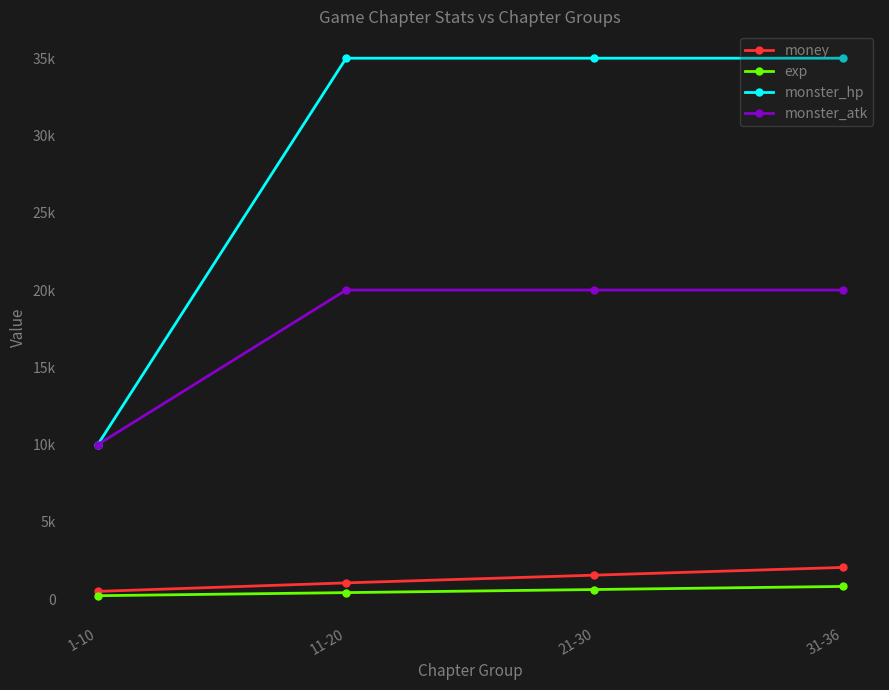

At which label is monster_atk closest to 15000?

1-10